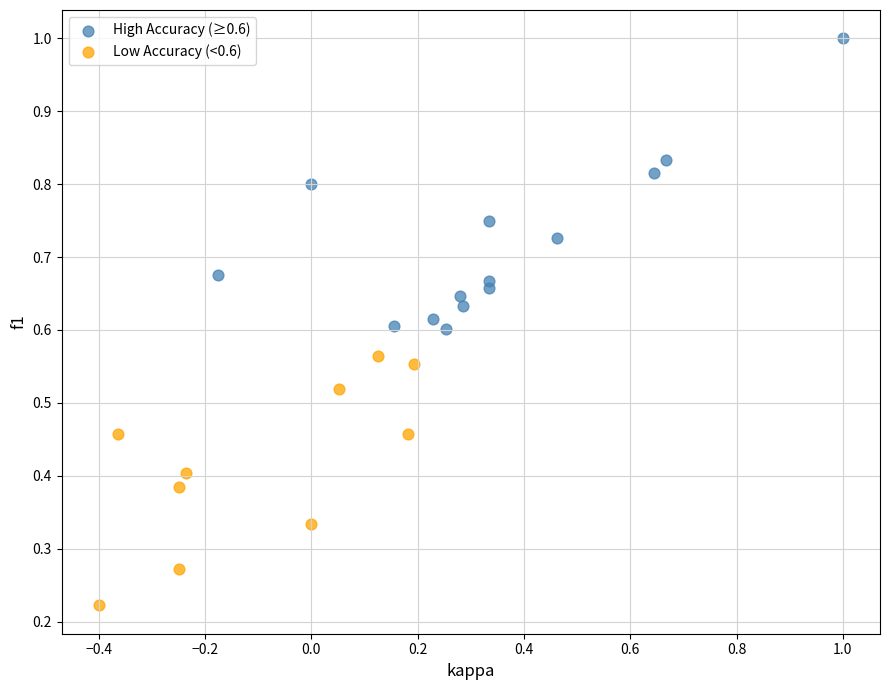

What are all the series names shown in the legend?

High Accuracy (≥0.6), Low Accuracy (<0.6)